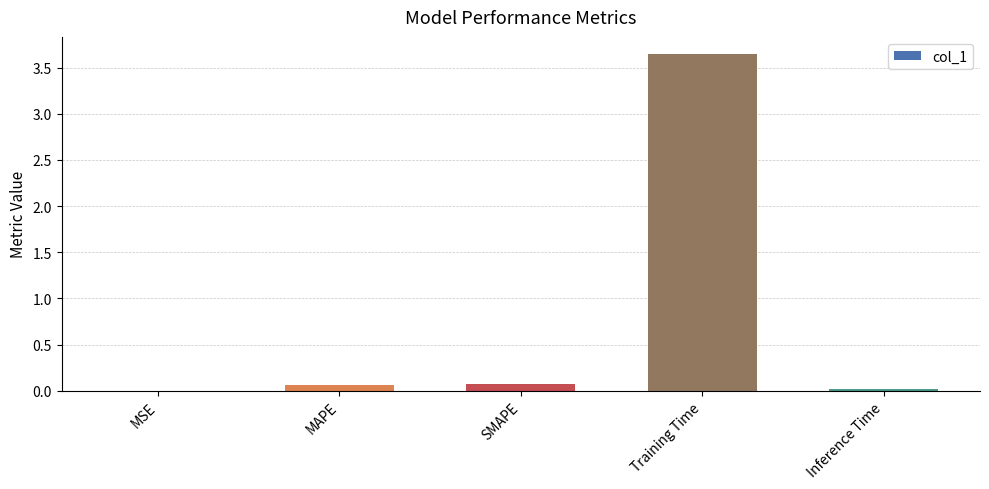

The chart shows a value of 0.0 at Inference Time. True or false?

True